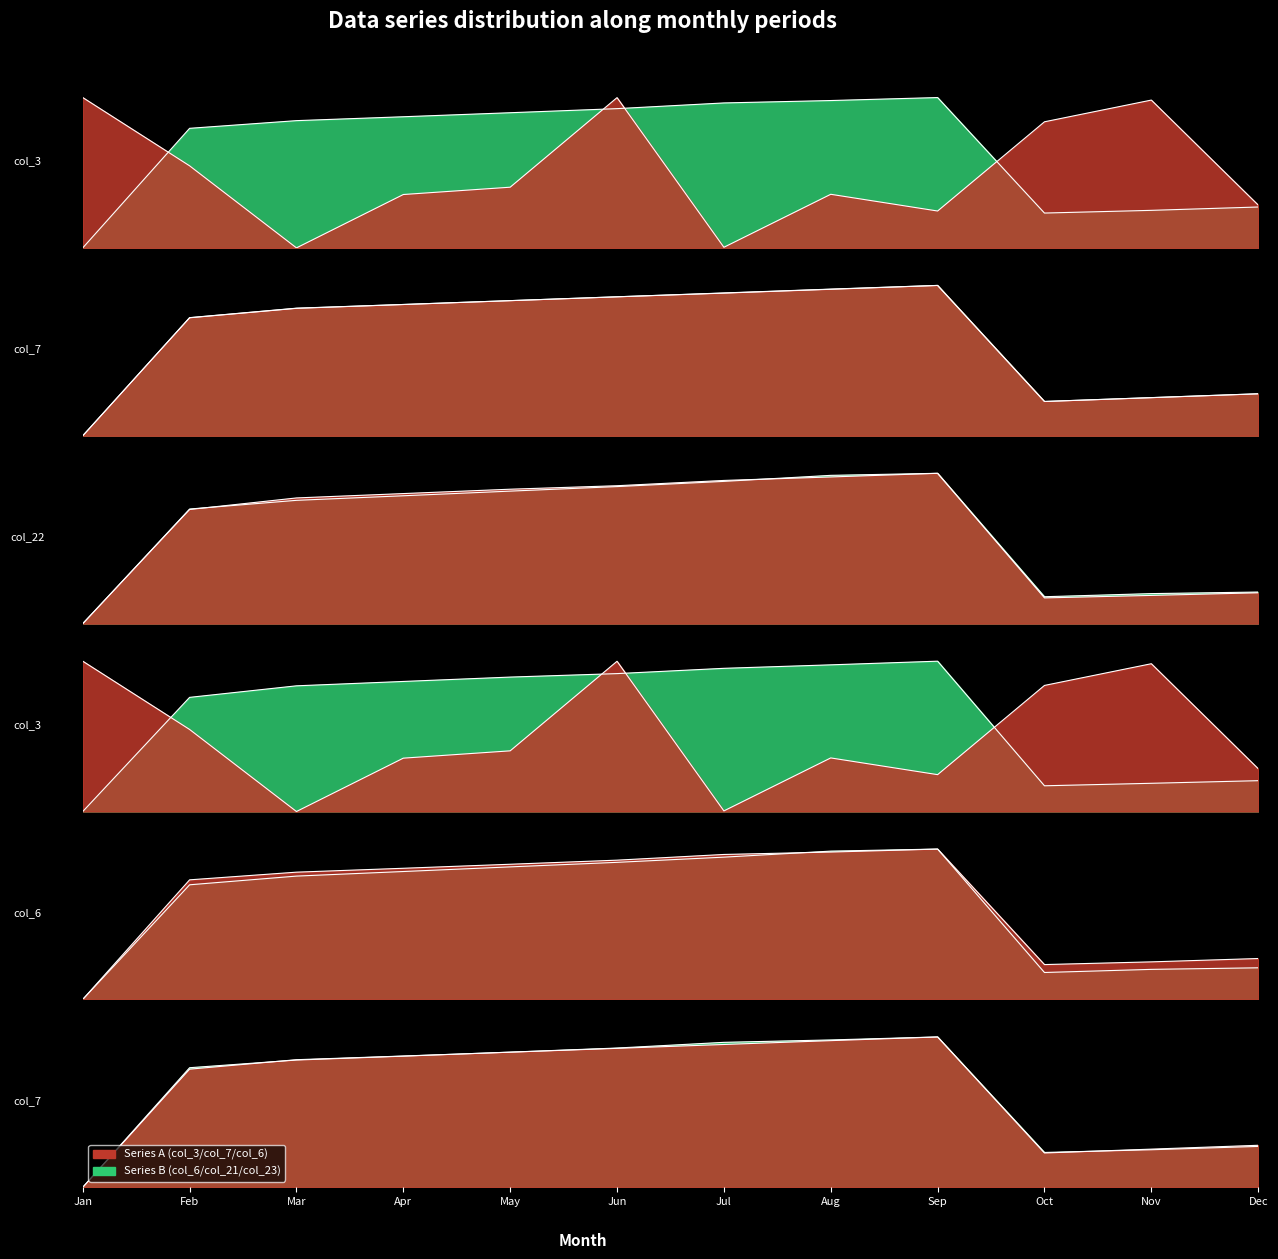

What is the maximum value shown in the chart?

1.0